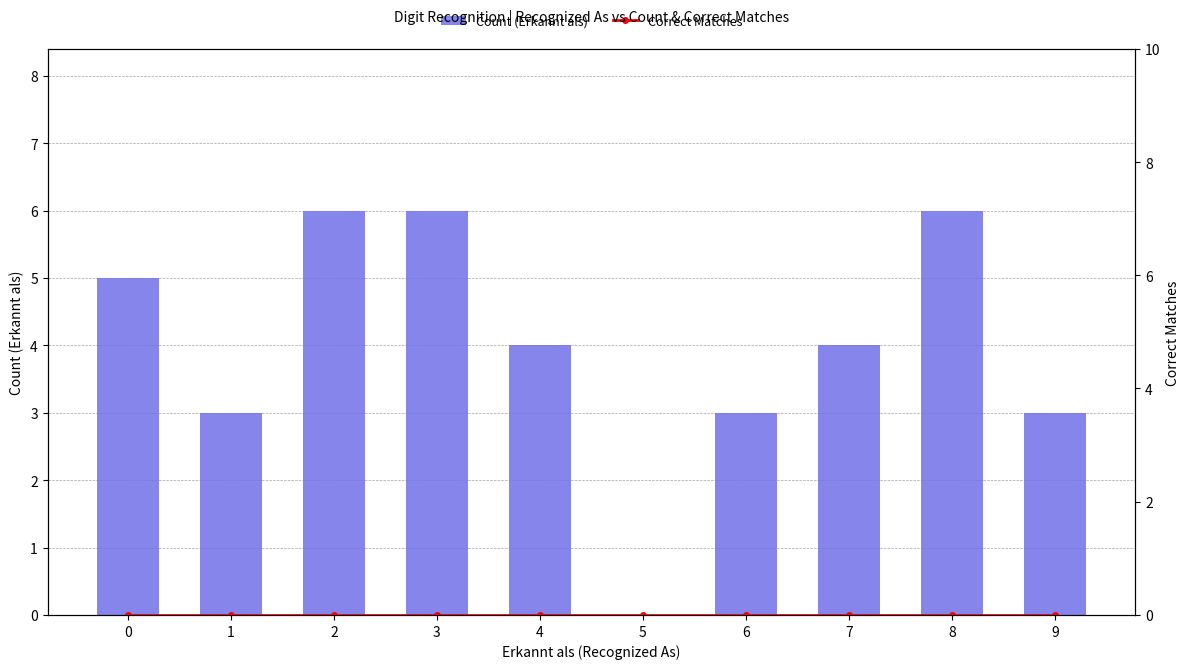

Reading left to right, list all the values displayed in this chart.

Count (Erkannt als): 5	3	6	6	4	0	3	4	6	3
Correct Matches: 0	0	0	0	0	0	0	0	0	0